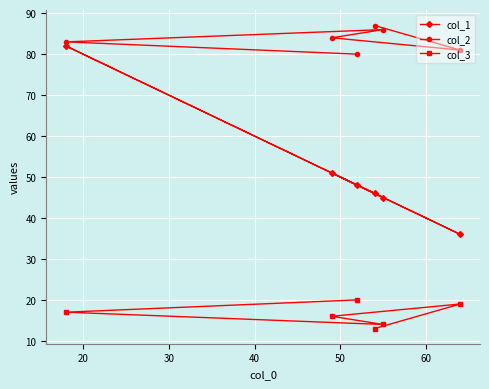

What is the maximum value shown in the chart?

87